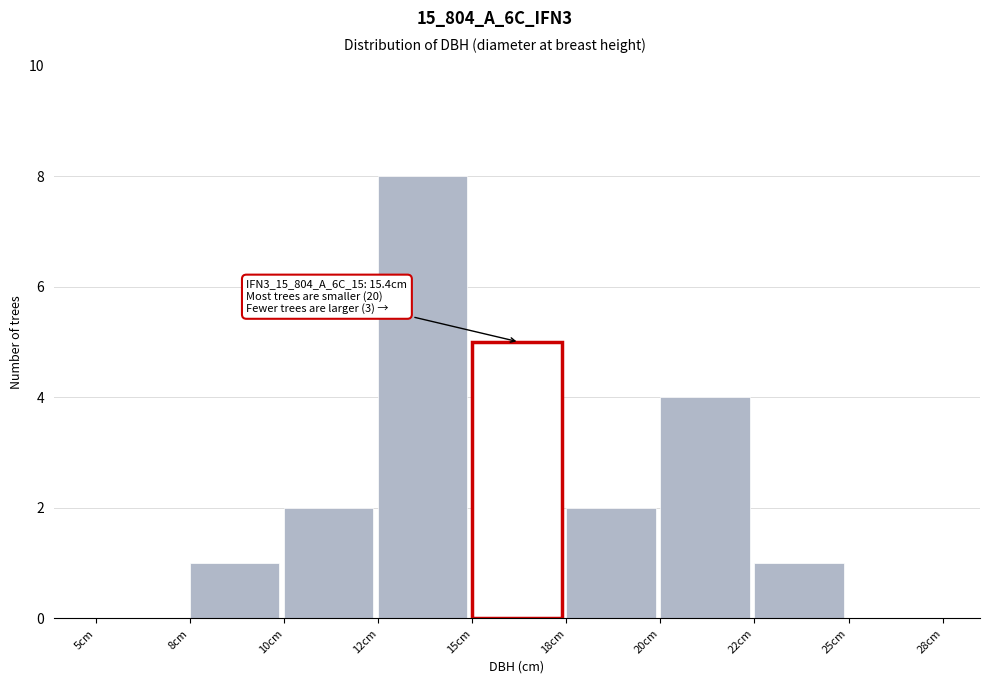

Reading left to right, transcribe all the data shown in this chart.

5cm=0	8cm=1	10cm=2	12cm=8	15cm=5	18cm=2	20cm=4	22cm=1	25cm=0